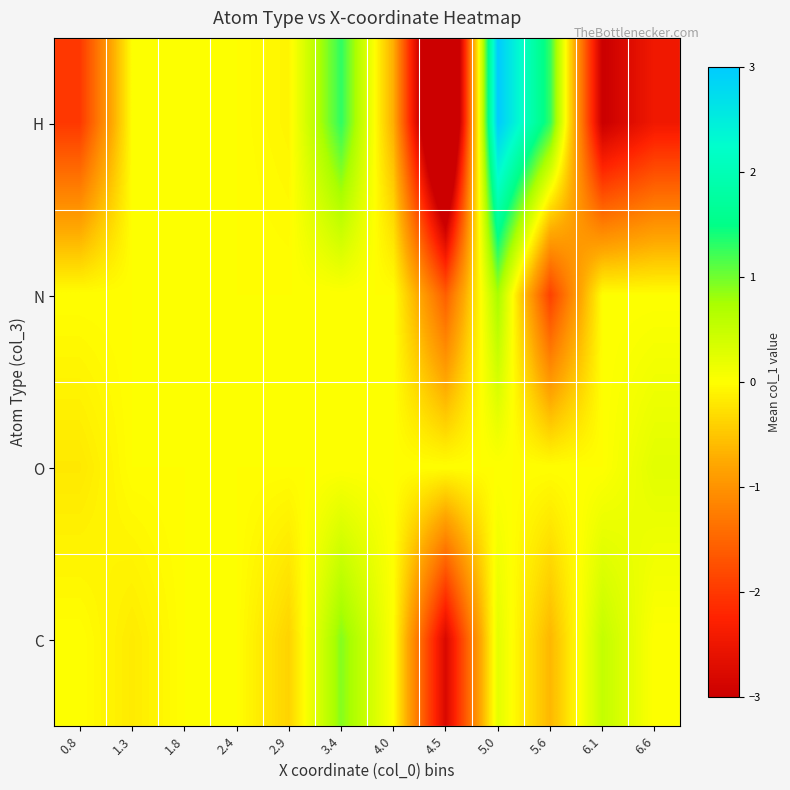

Reading right to left, what are all the values shown in this chart?

H: 6.6=-2.4	6.1=-3.0	5.6=1.3	5.0=3.0	4.5=-5.2	4.0=-0.7	3.4=1.3	2.9=-0.1	2.4=0.0	1.8=0.0	1.3=0.0	0.8=-2.0
N: 6.6=0.0	6.1=0.0	5.6=-1.9	5.0=0.7	4.5=-1.6	4.0=0.0	3.4=0.0	2.9=0.0	2.4=0.0	1.8=0.0	1.3=0.0	0.8=0.0
O: 6.6=0.3	6.1=0.0	5.6=0.0	5.0=0.0	4.5=0.0	4.0=0.0	3.4=0.0	2.9=0.0	2.4=0.0	1.8=0.0	1.3=0.0	0.8=-0.2
C: 6.6=0.0	6.1=0.5	5.6=-0.6	5.0=0.2	4.5=-2.8	4.0=0.0	3.4=0.9	2.9=-0.4	2.4=0.0	1.8=0.0	1.3=-0.2	0.8=0.0